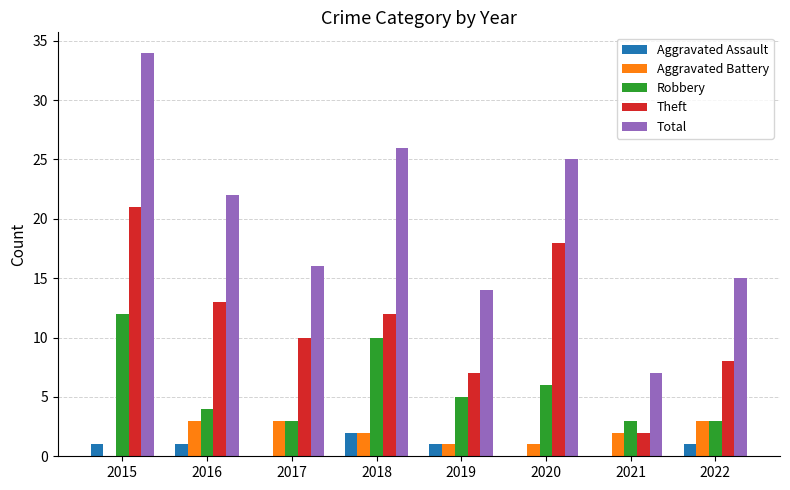

The value of Theft at 2017 is 5. True or false?

False